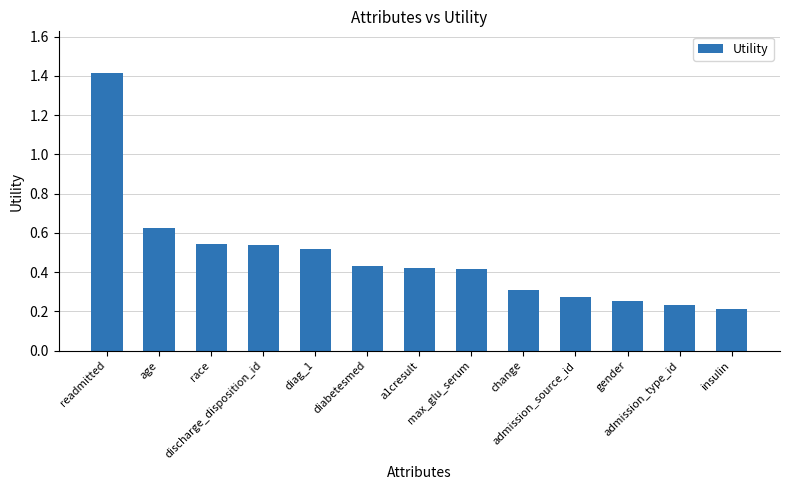

Where is the data nearest to the value 0?

insulin